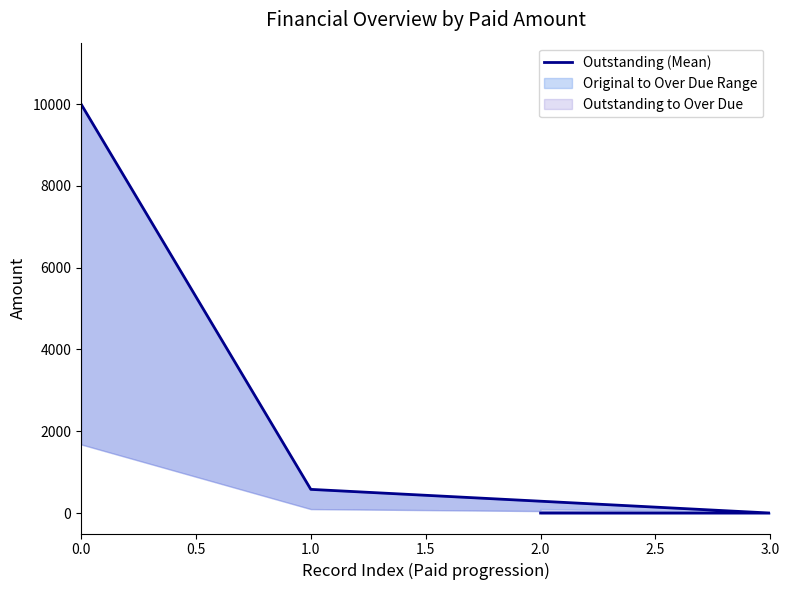

Reading left to right, transcribe all the data shown in this chart.

10000.0	579.0	0.0	0.0